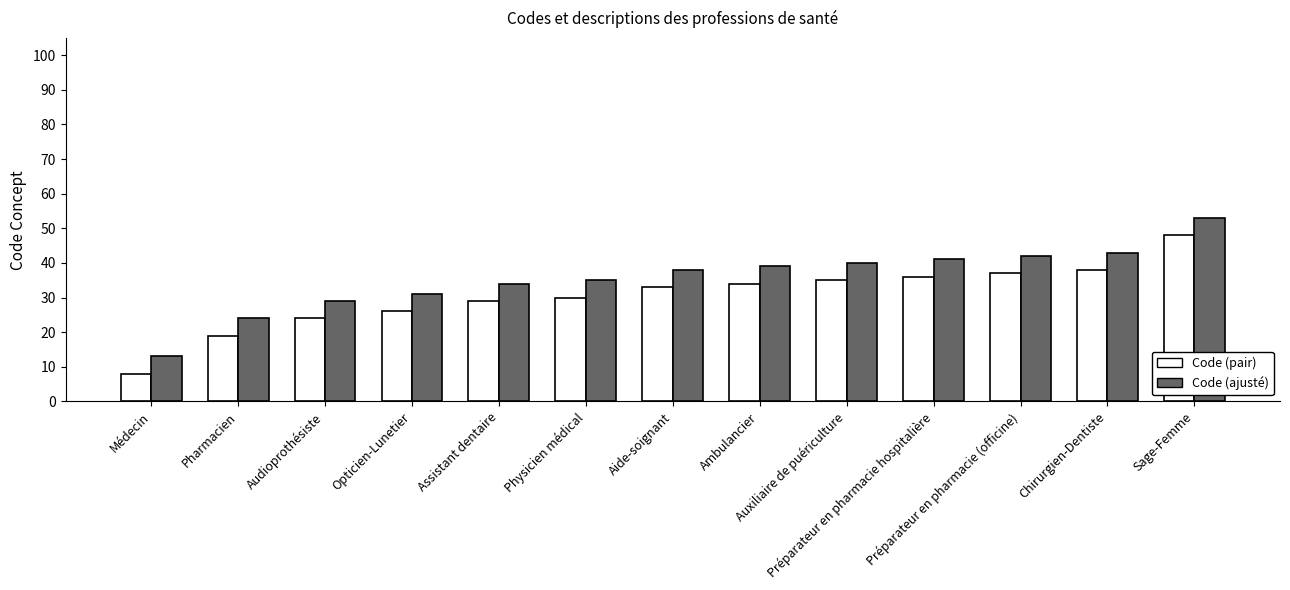

Which category has the highest value in the Code (ajusté) series?

Sage-Femme